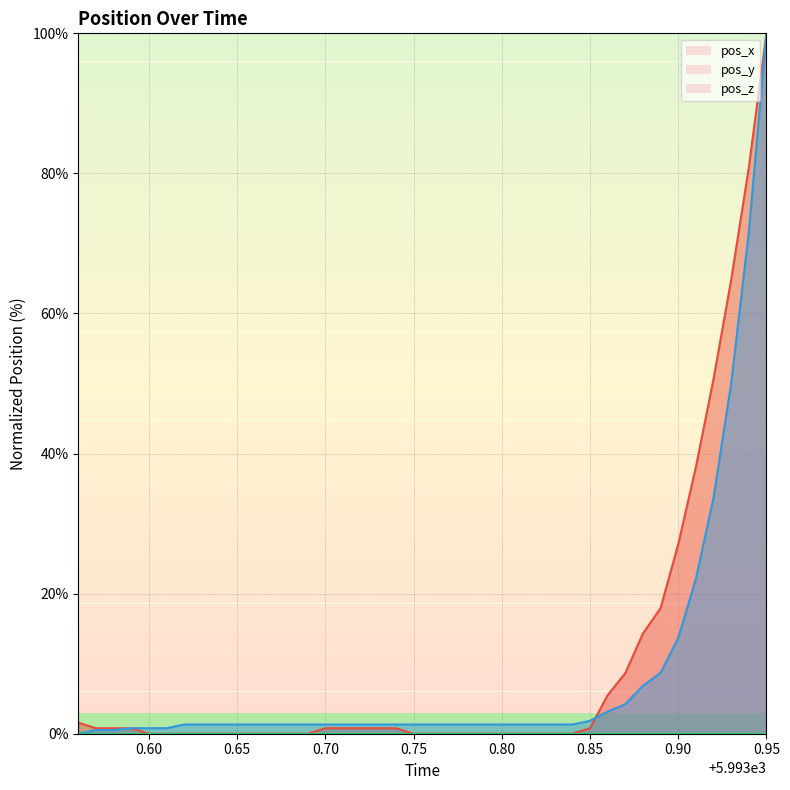

What is the difference between the second highest and second lowest values in the pos_y series?

71.1